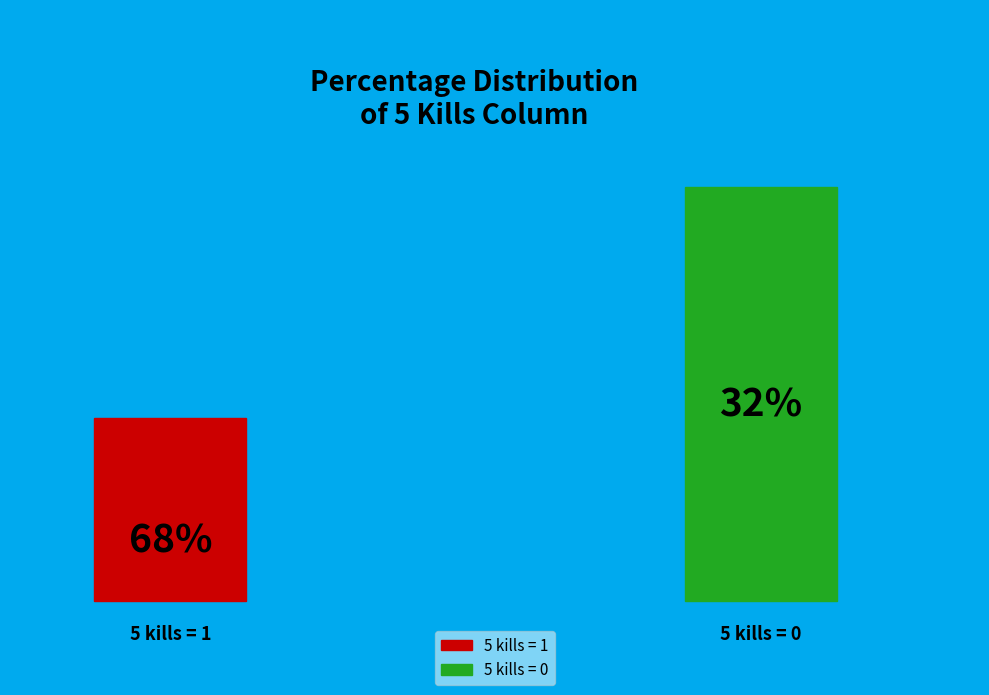

Does 5 kills (0) account for over 50% of the chart?

No